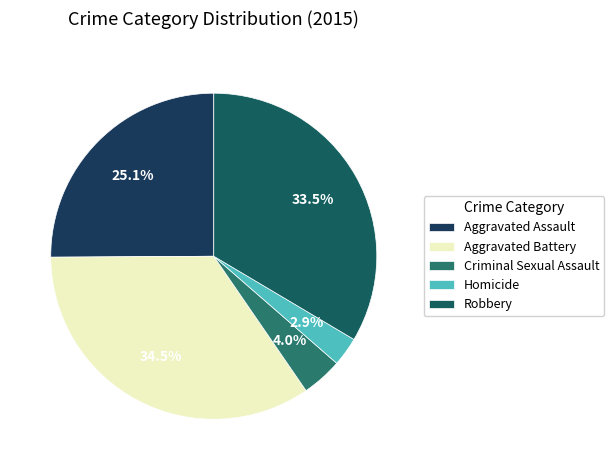

To the nearest percent, what percentage of the pie is Aggravated Assault?

25%